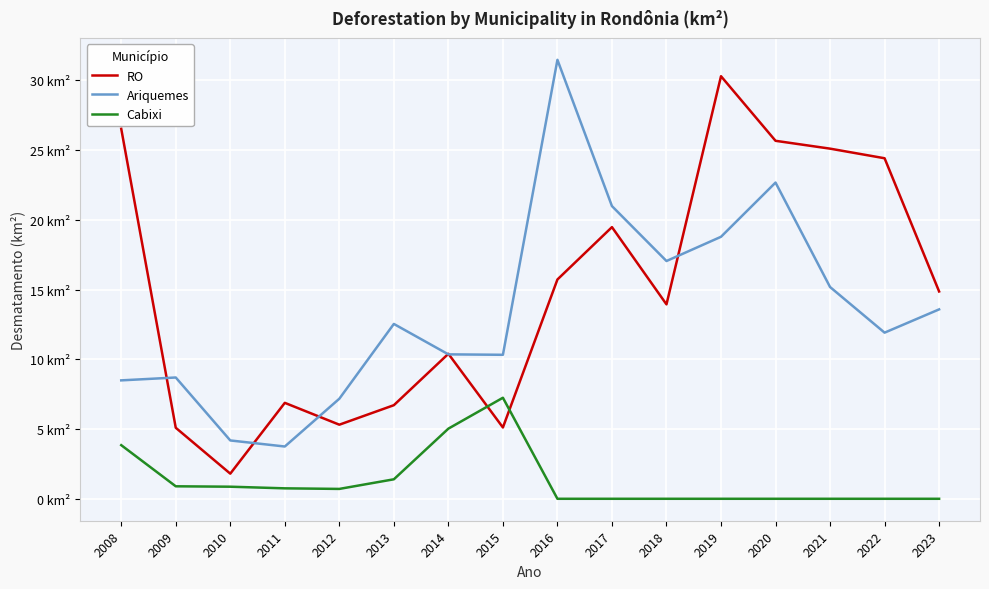

What are all the series names shown in the legend?

RO, Ariquemes, Cabixi